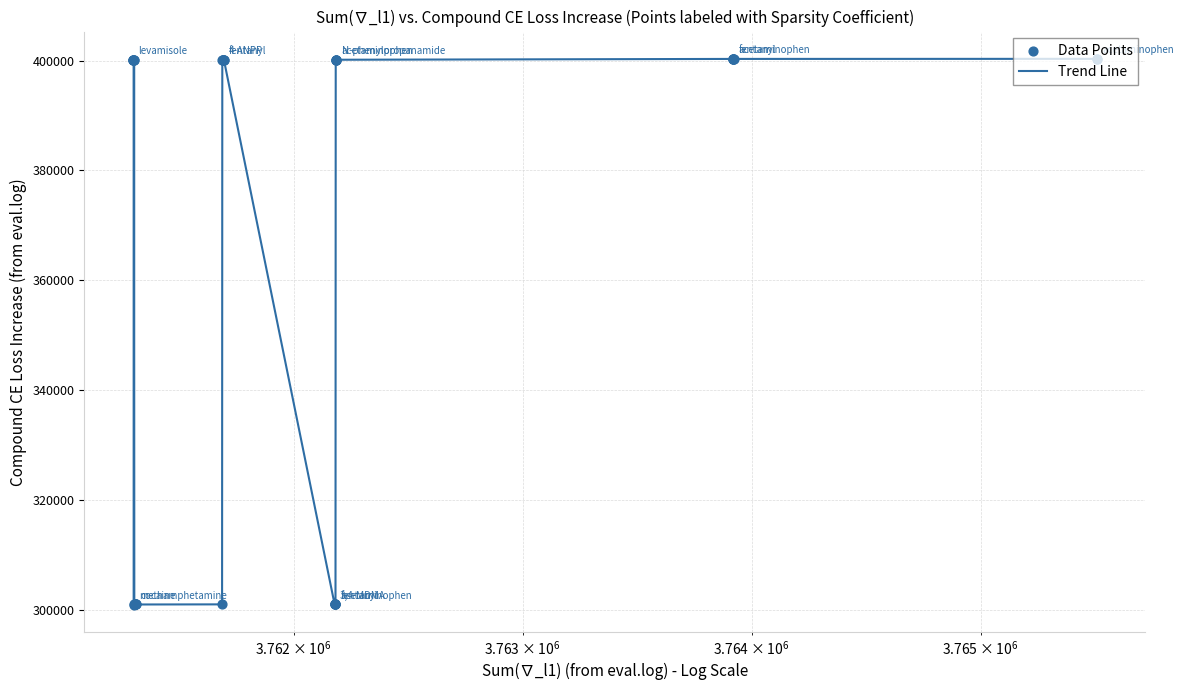

What is the difference between the maximum and minimum values?

99405